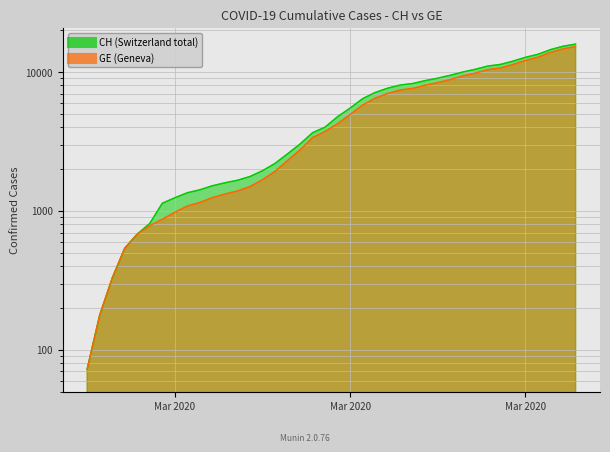

What is the total value across all series at 2020-03-02?

2009